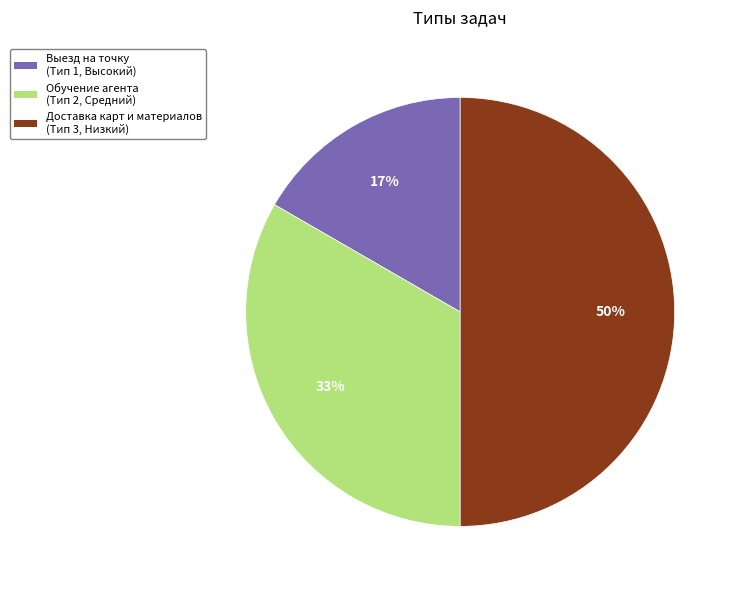

To the nearest percent, what is the average slice percentage?

33%